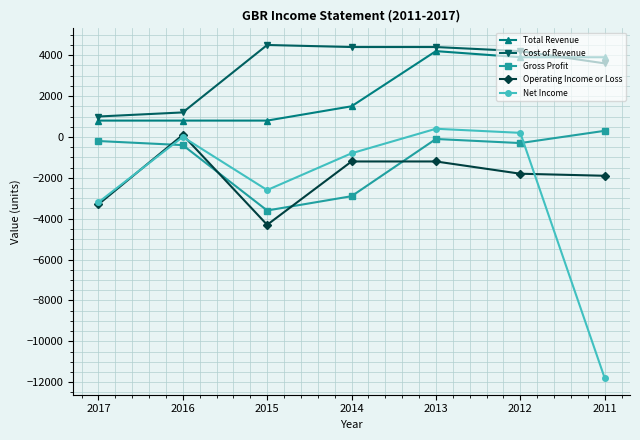

What is the sum of the Total Revenue values at 2015 and 2011?

4700